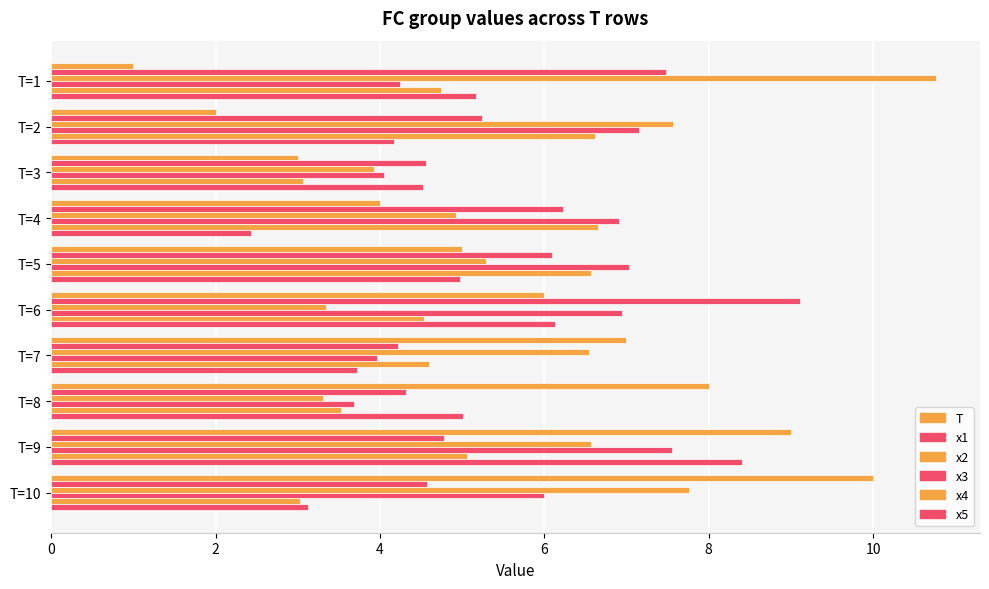

How many data points does each series have?

10